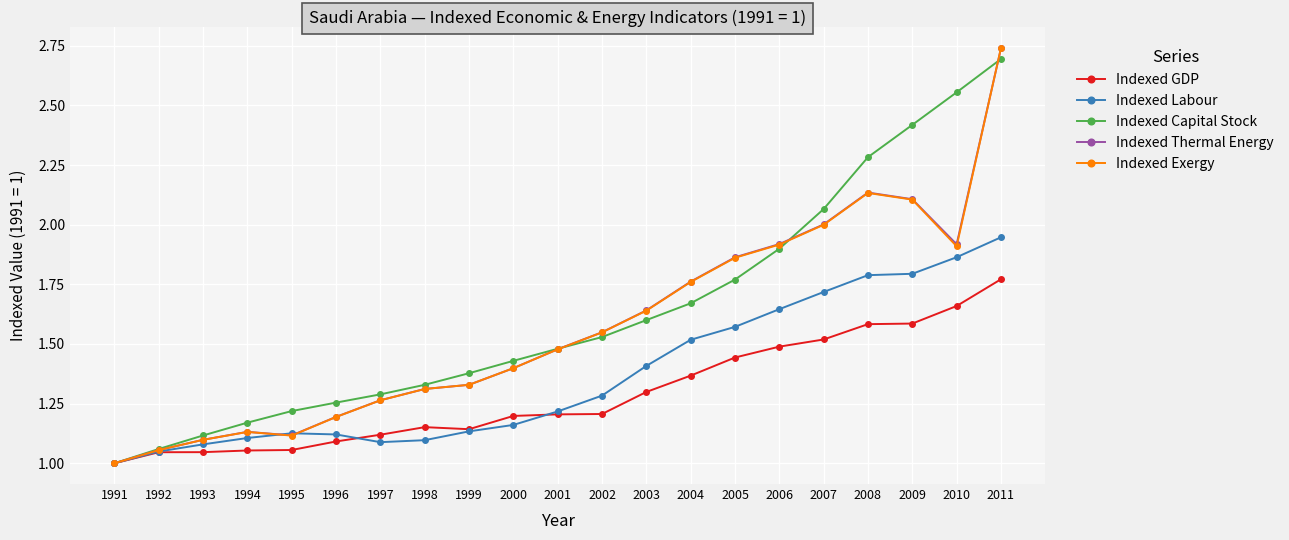

Does the chart have visible grid lines?

Yes